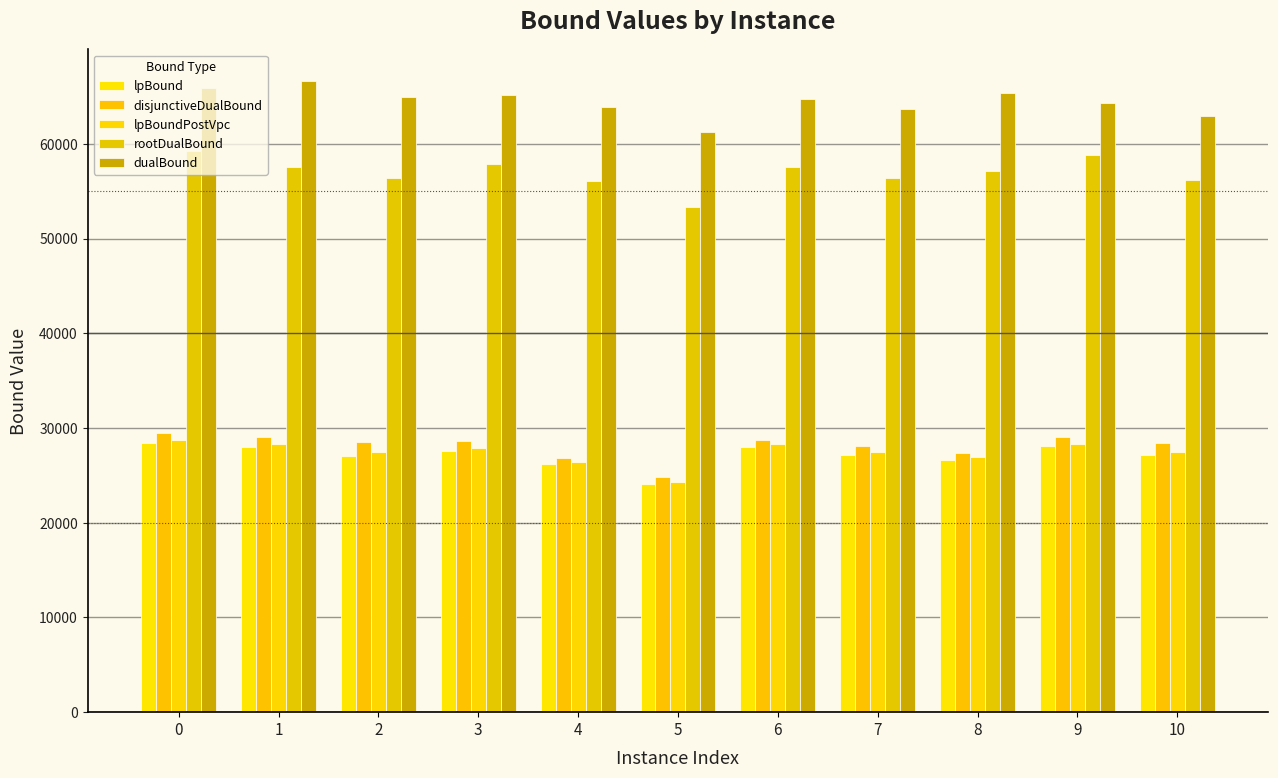

The value of lpBound at 10 is 8714.8. True or false?

False